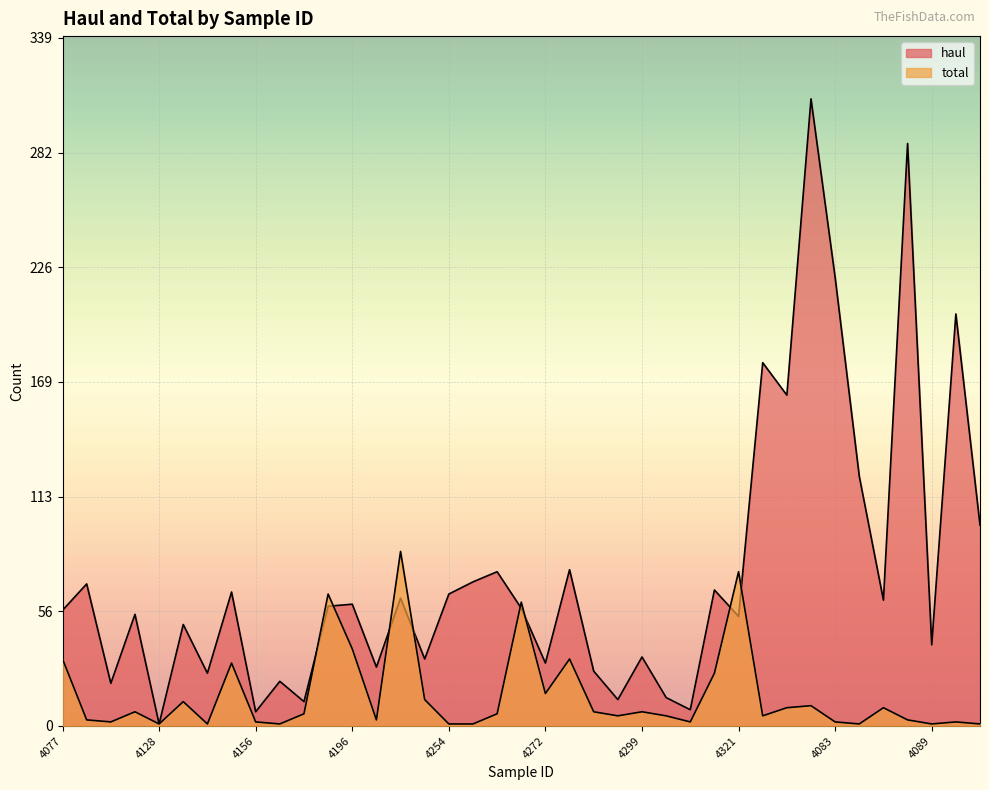

Is the value of haul at 4272 greater than the value of total at 4182?

No